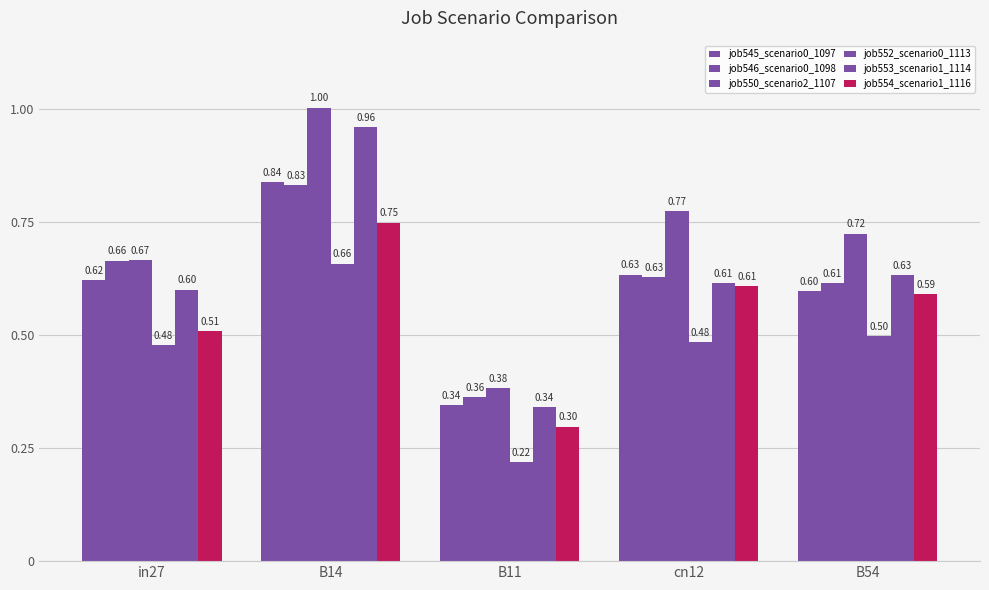

How many bars are there in each group?

6